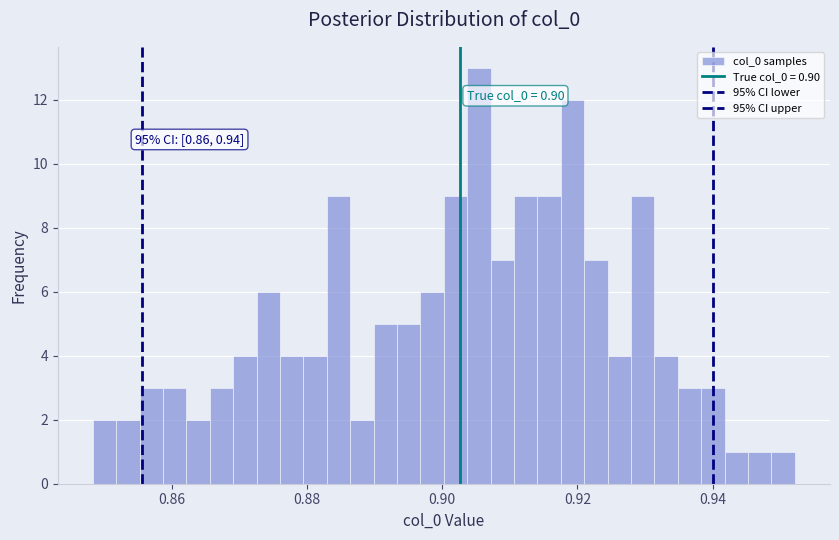

Around what value on the x-axis is the tallest bar? Give the approximate position of its centre, as read against the axis.

0.906